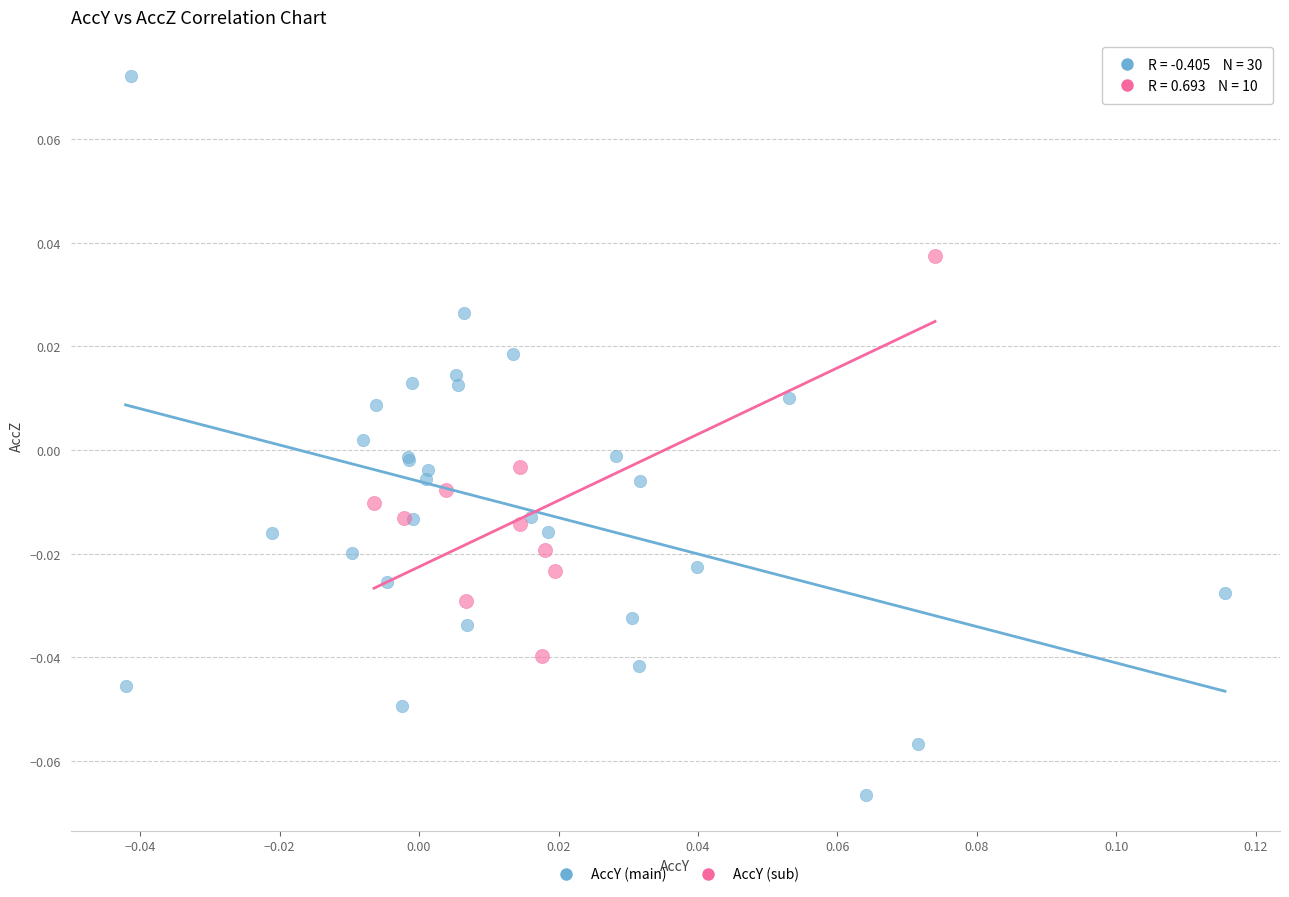

Which series contains the lowest Y value?

AccY (main)